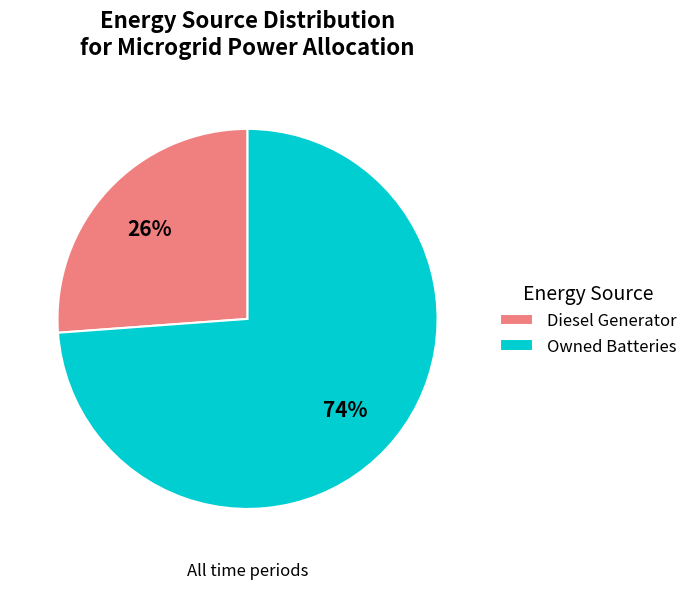

To the nearest percent, what is the difference between the largest and smallest slice percentages?

48%